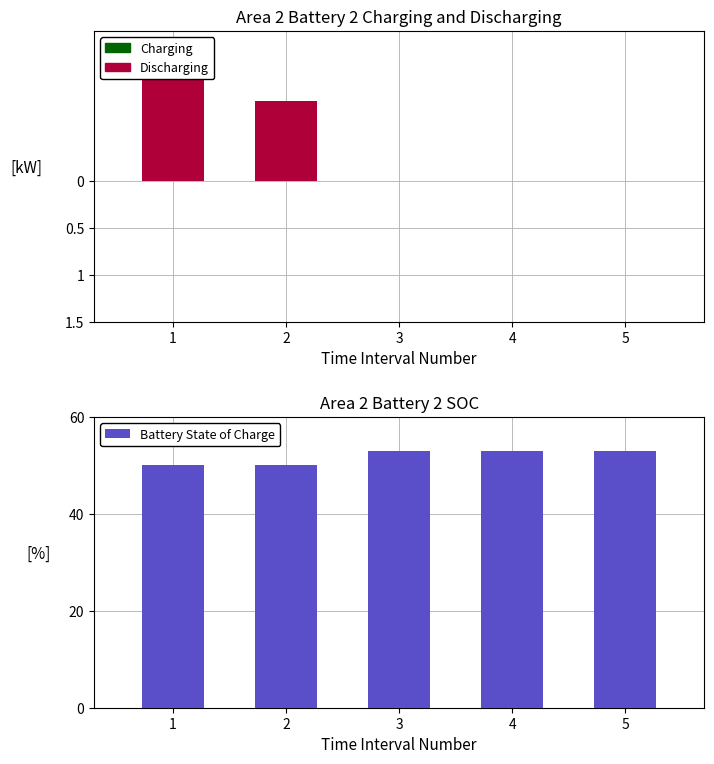

What are all the series names shown in the legend?

Discharging, Charging, Battery State of Charge